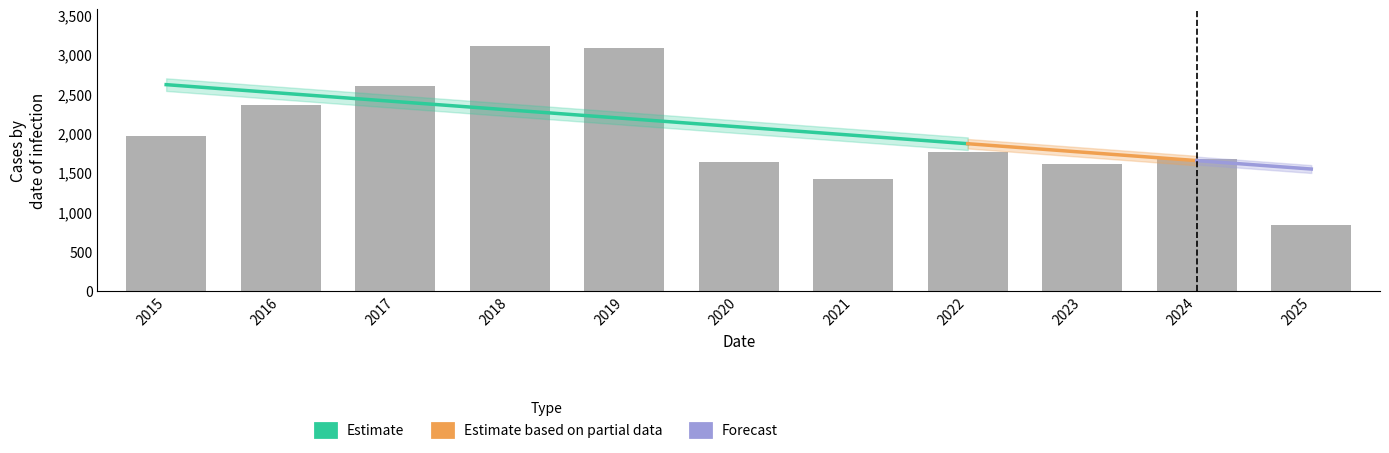

What is the average value of the Total series?

2003